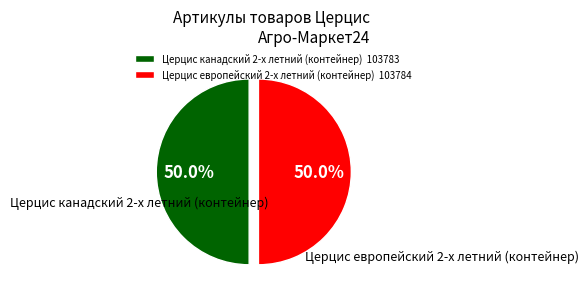

What portion of the pie excludes Церцис европейский 2-х летний (контейнер)?

50.0%